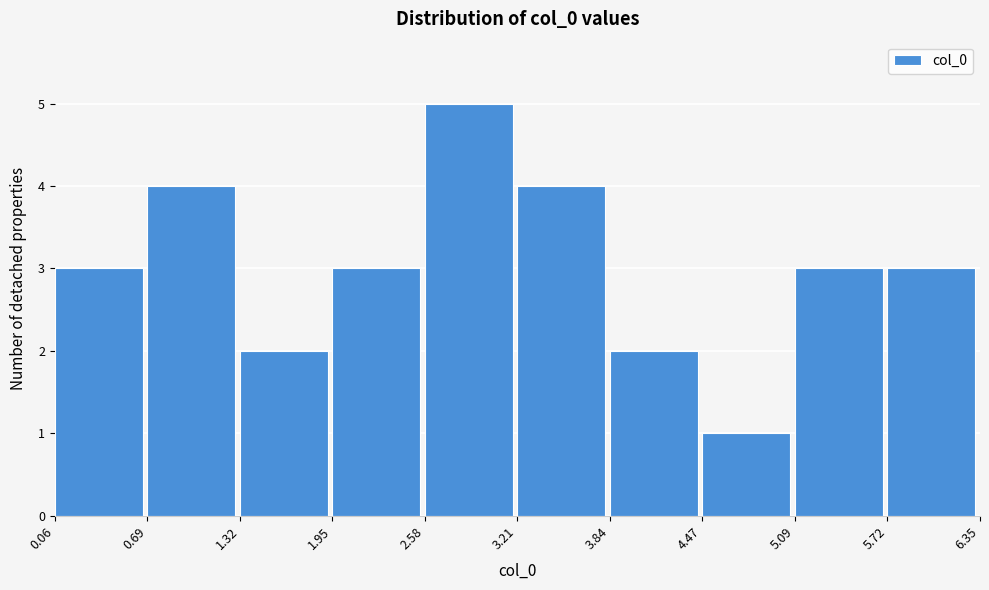

Reading left to right, transcribe this chart: for each bar, give the range it covers on the x-axis and its height. The values are not printed on the chart, so give them approximately, as read against the axis.

0.06 to 0.69: 3
0.69 to 1.32: 4
1.32 to 1.95: 2
1.95 to 2.58: 3
2.58 to 3.21: 5
3.21 to 3.84: 4
3.84 to 4.47: 2
4.47 to 5.09: 1
5.09 to 5.72: 3
5.72 to 6.35: 3